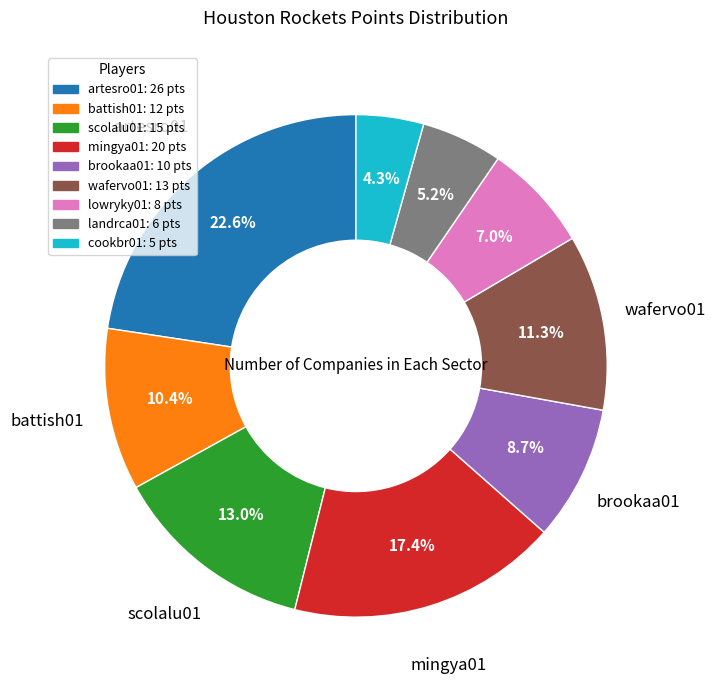

How many segments does this pie chart have?

9